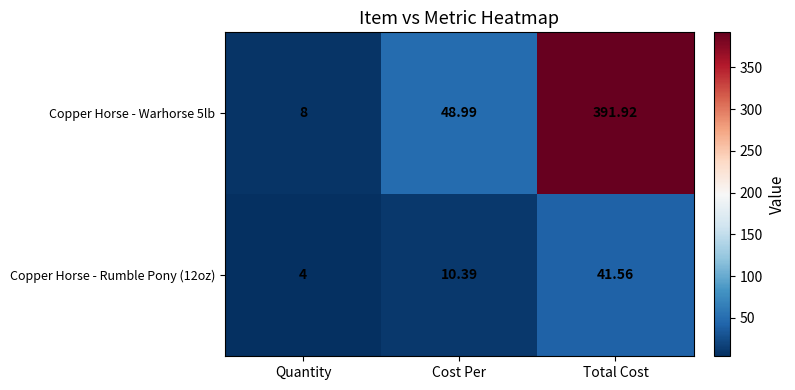

Rank the series at Cost Per from highest to lowest value.

Copper Horse - Warhorse 5lb, Copper Horse - Rumble Pony (12oz)